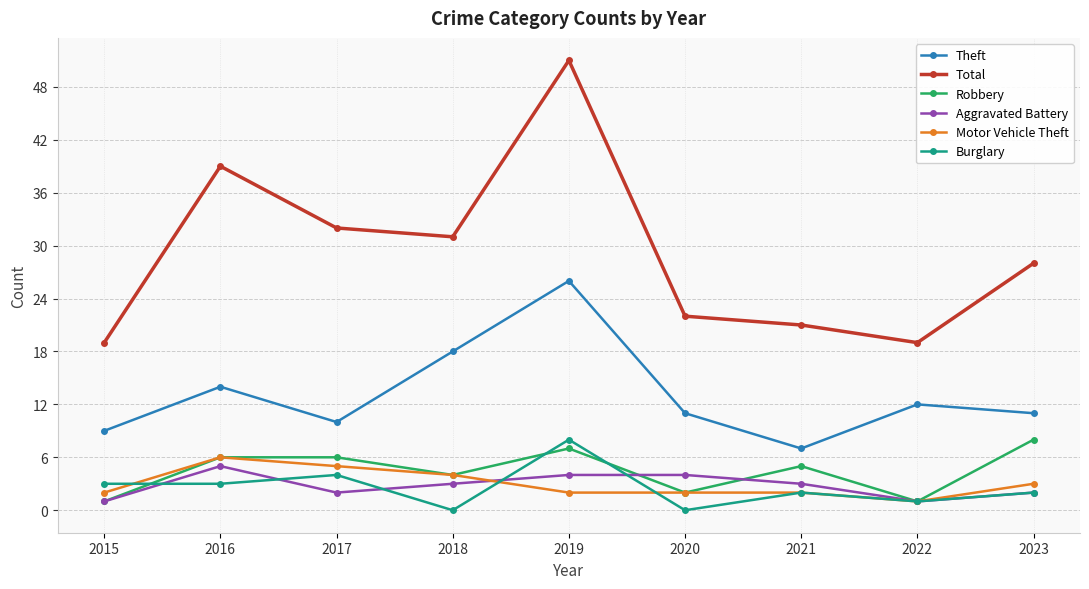

At which label does Aggravated Battery reach its peak?

2016